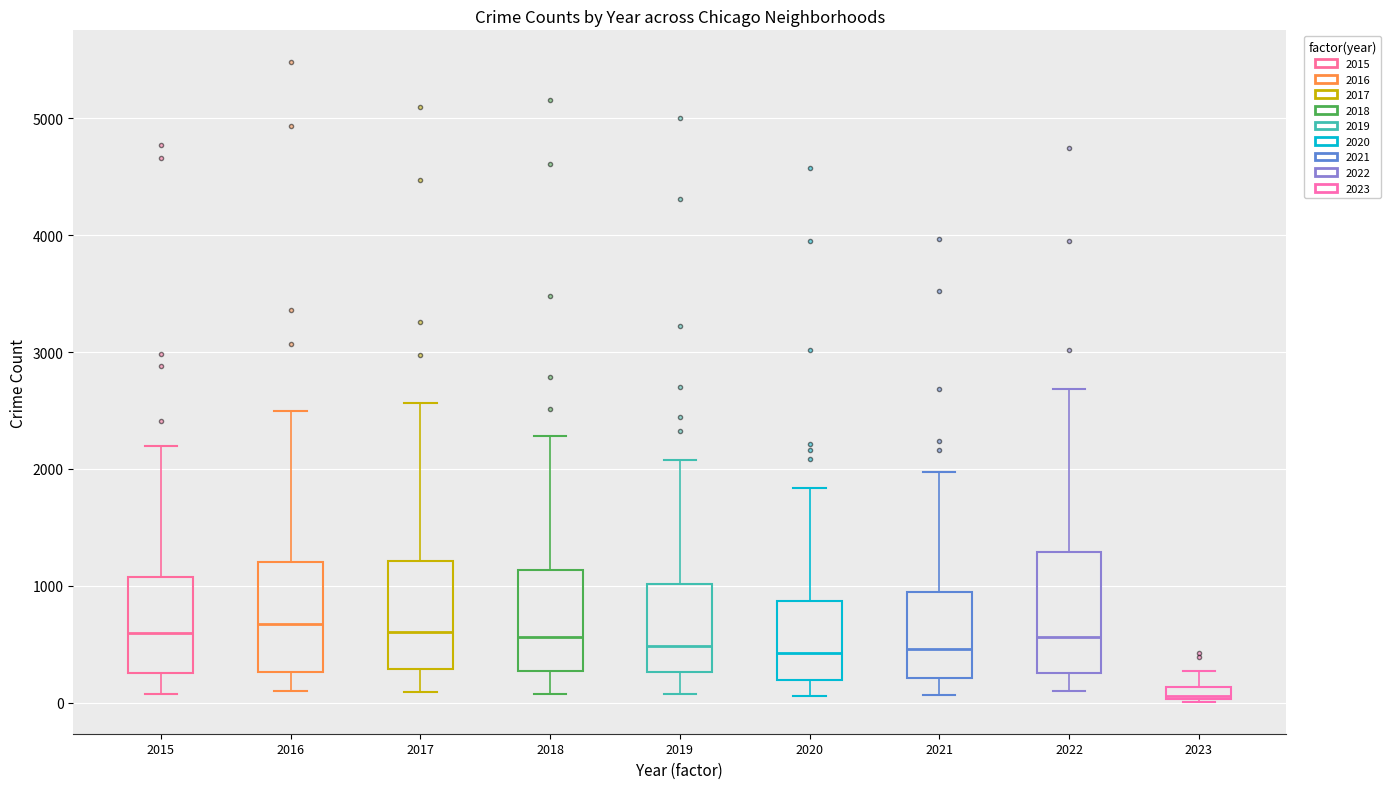

Where does the lower whisker of the box at x = 2019 end on the y-axis? The values are not printed on the chart, so give them approximately, as read against the axis.

100